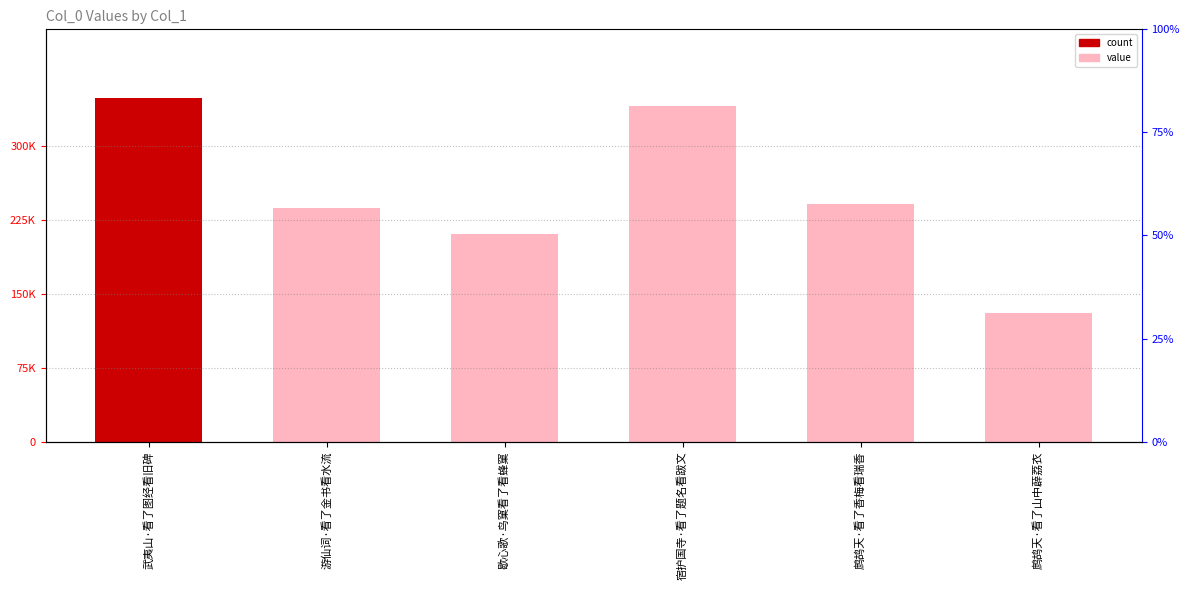

Rank the categories by value from highest to lowest.

武夷山·看了图经看旧碑, 宿护国寺·看了题名看跋文, 鹧鸪天·看了香梅看瑞香, 游仙词·看了金书看水流, 歇心歌·鸟窠看了看蜂窠, 鹧鸪天·看了山中薜荔衣